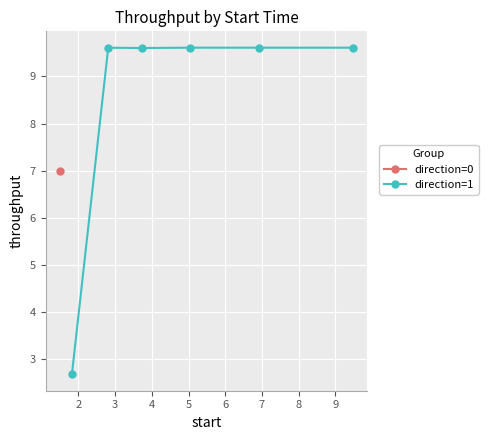

What is the value of the 3rd point from the left?

9.6